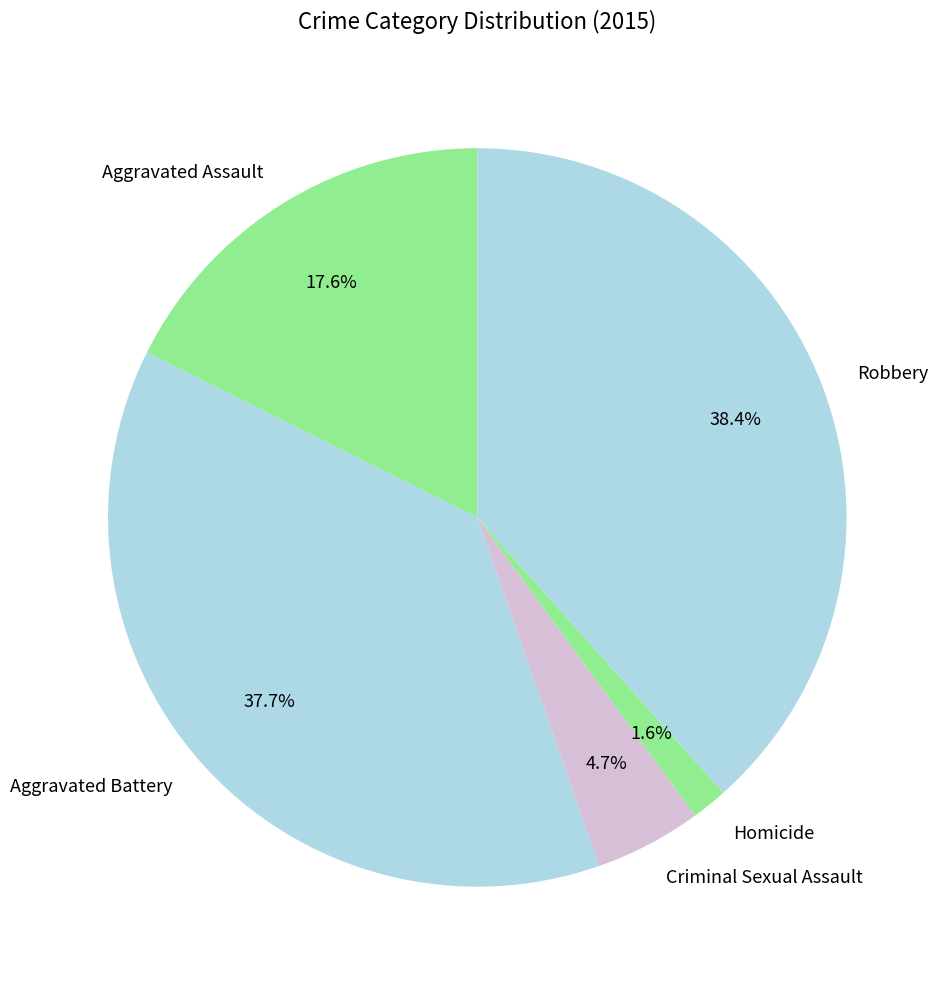

Which category has the smallest portion of the pie?

Homicide